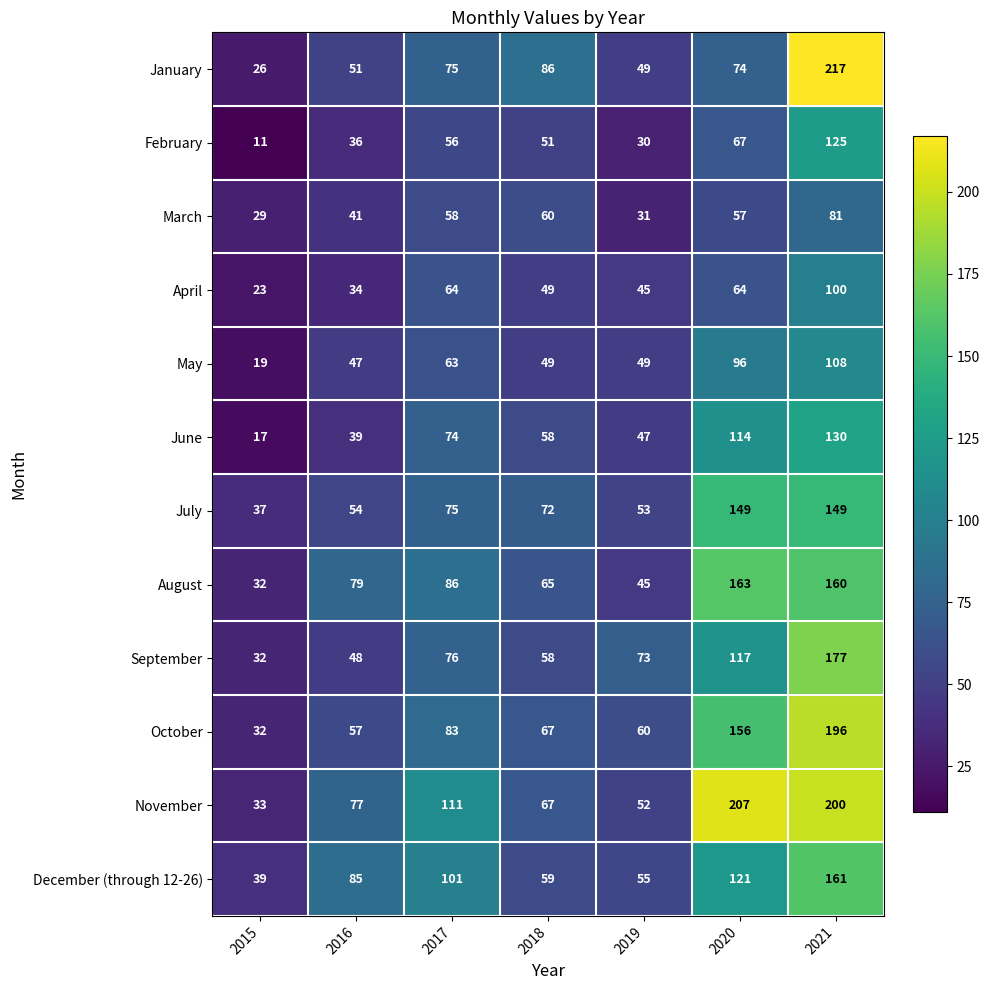

At how many categories does at least one series exceed 201?

2